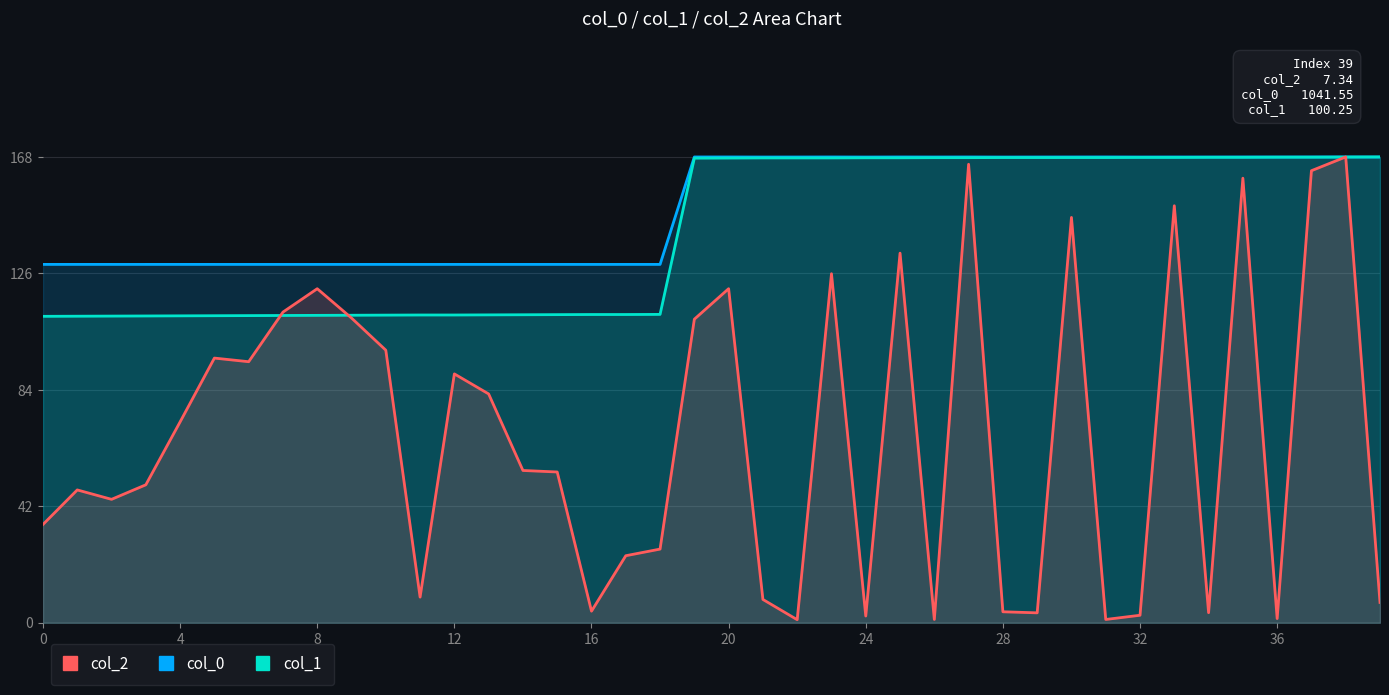

True or false: col_2 and col_1 cross at least once.

True